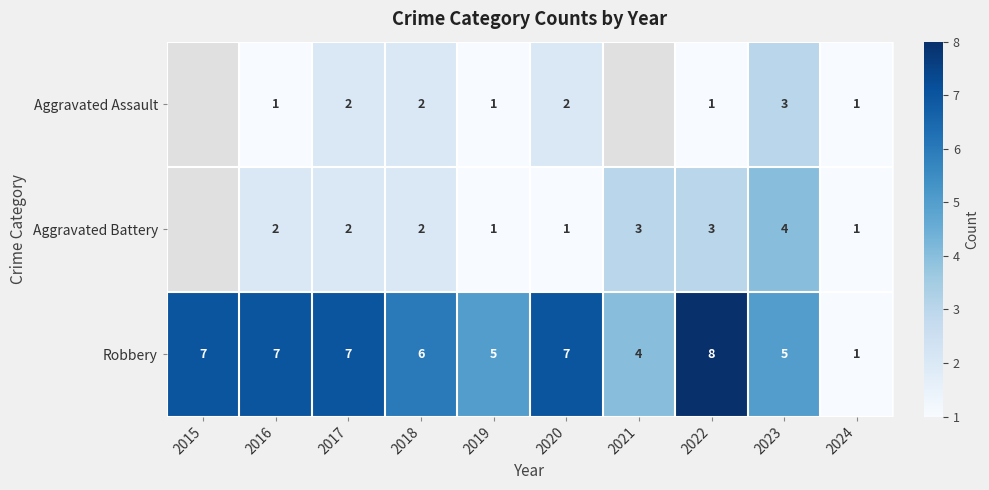

What is the total value across all series at 2024?

3